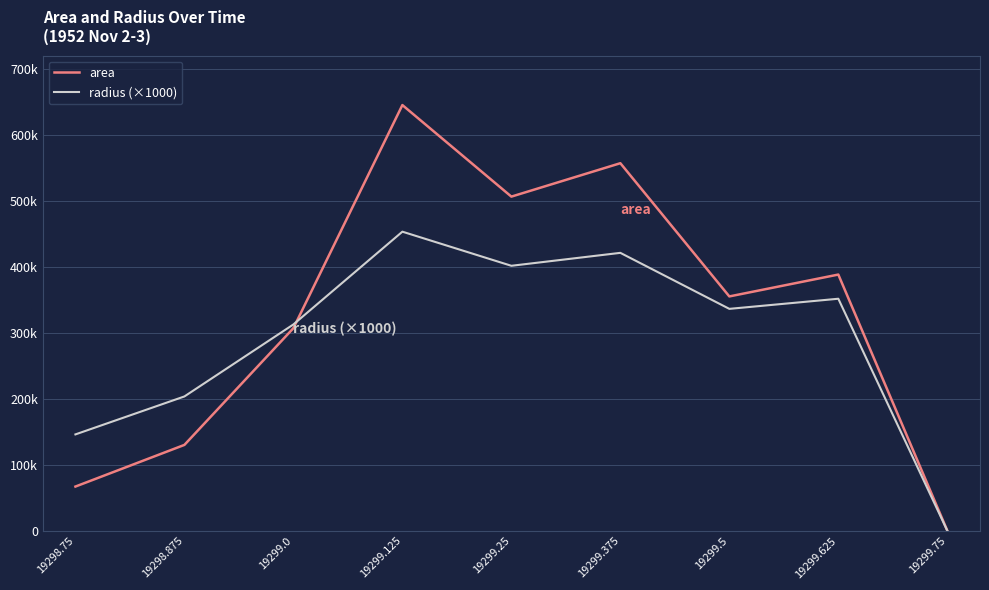

Is this an area chart (filled region under the line)?

No